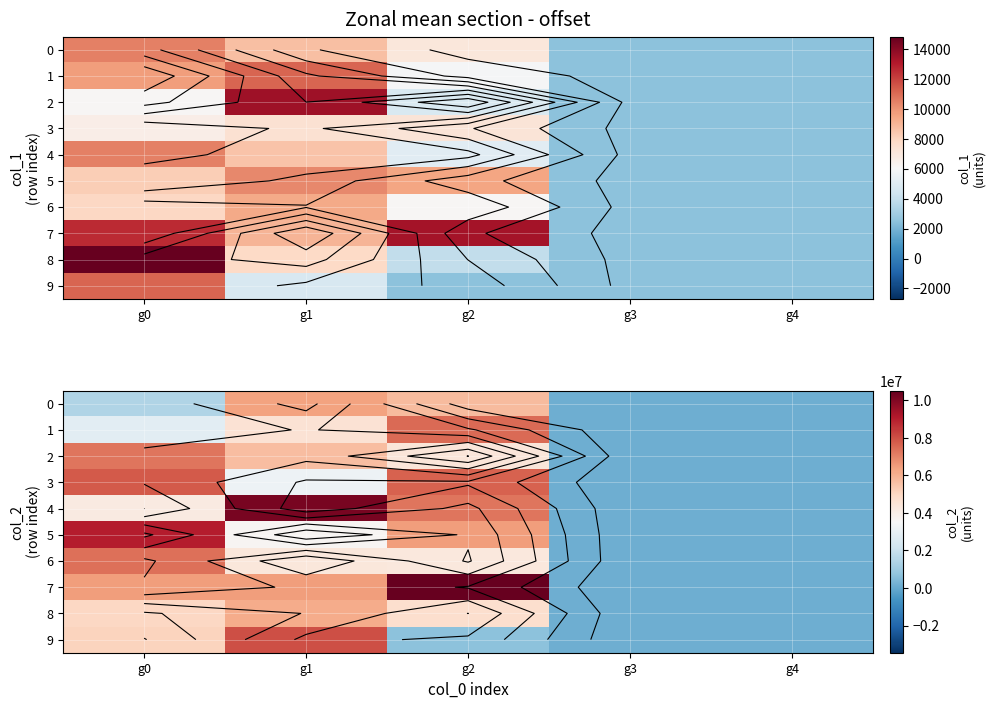

What is the sum of all 8 values?

16064759